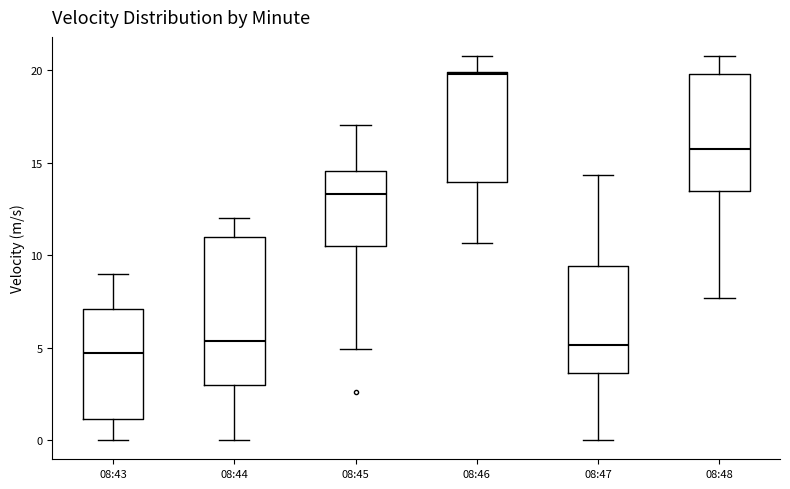

Where is the lower edge of the box for 08:46 on the y-axis? The values are not printed on the chart, so give them approximately, as read against the axis.

14.0